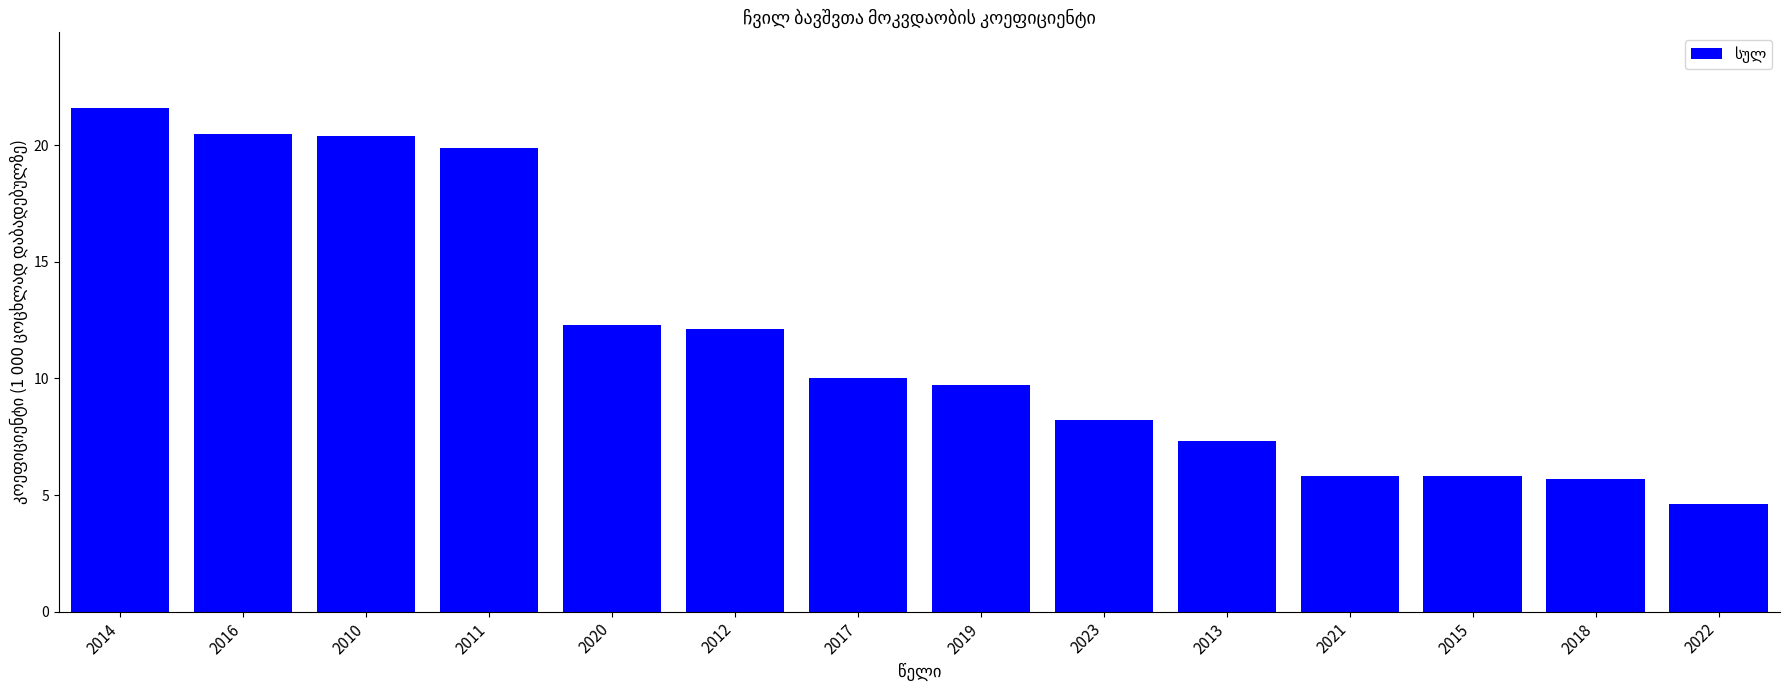

What is the difference between the maximum and minimum values?

17.0